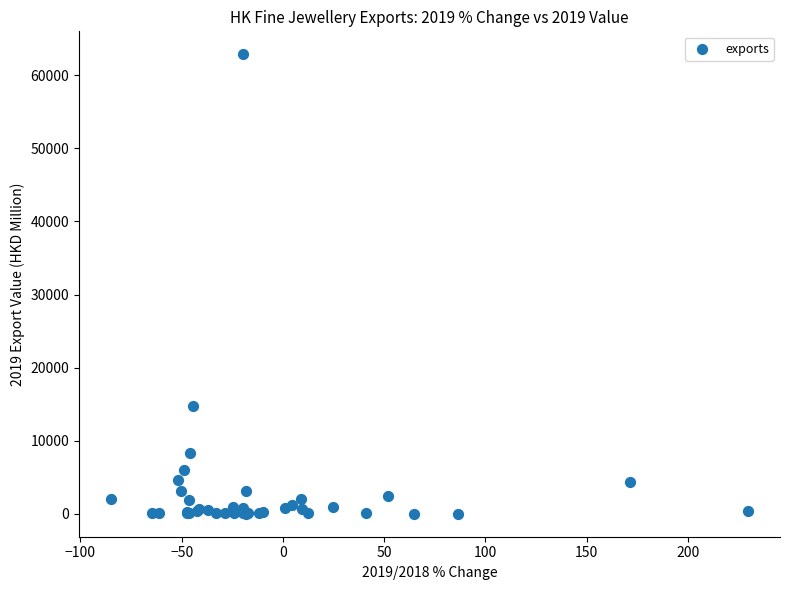

What Y value in the scatter plot is closest to 31440?

14713.1